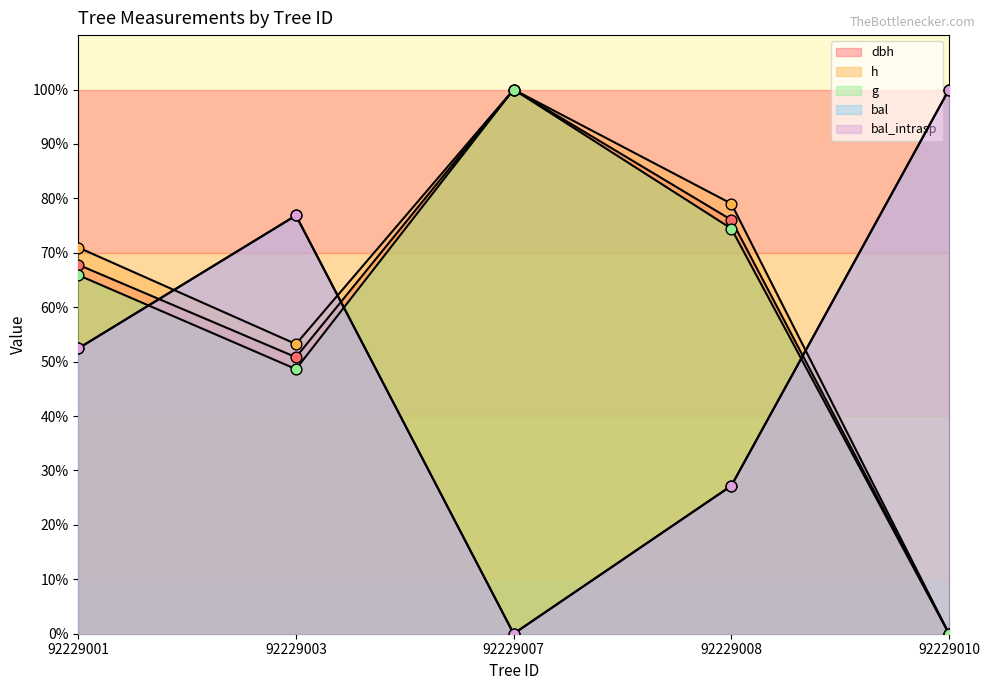

What are all the series names shown in the legend?

dbh, h, g, bal, bal_intrasp